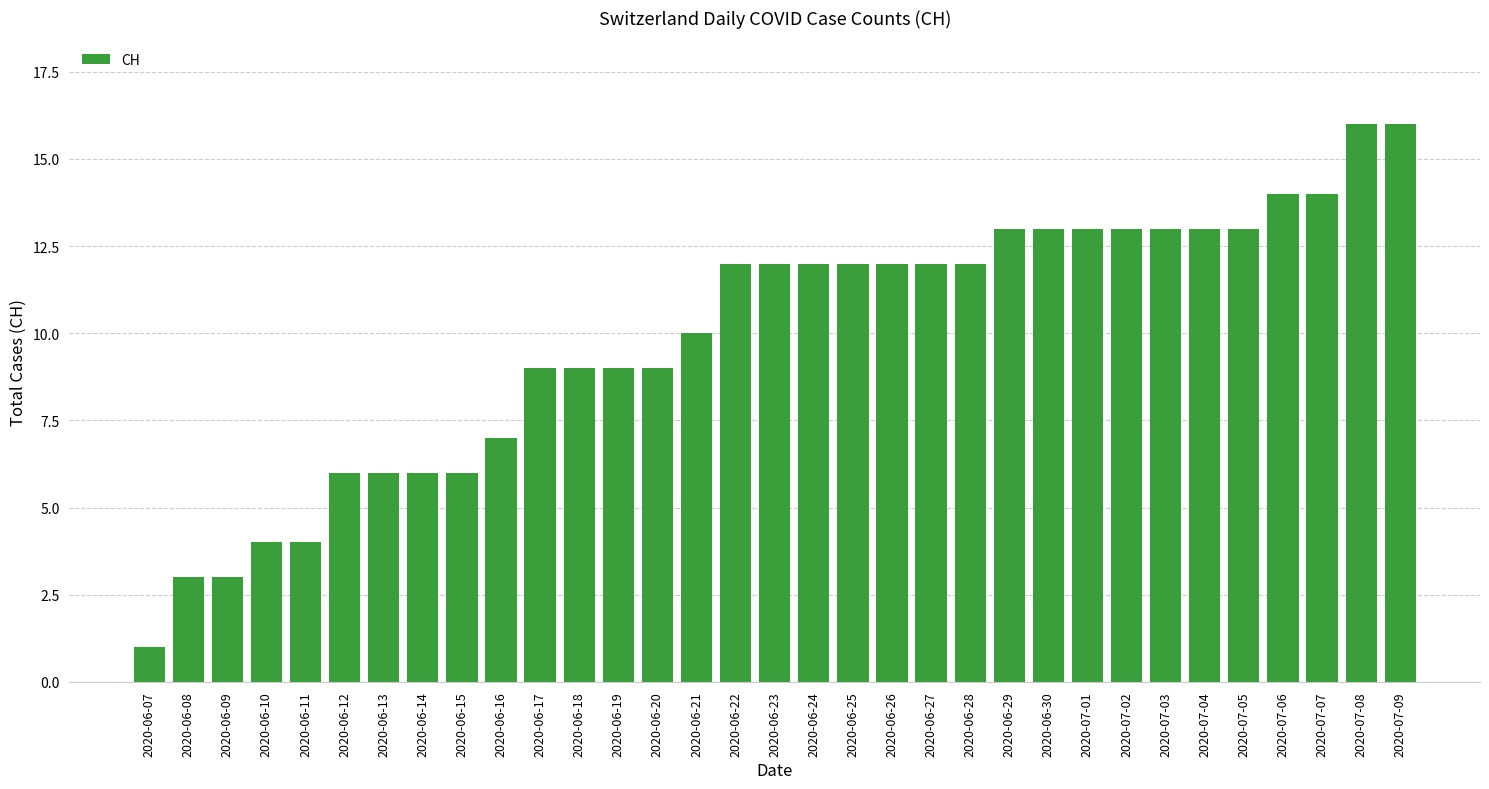

At which category does the chart reach its minimum across all series?

2020-06-07